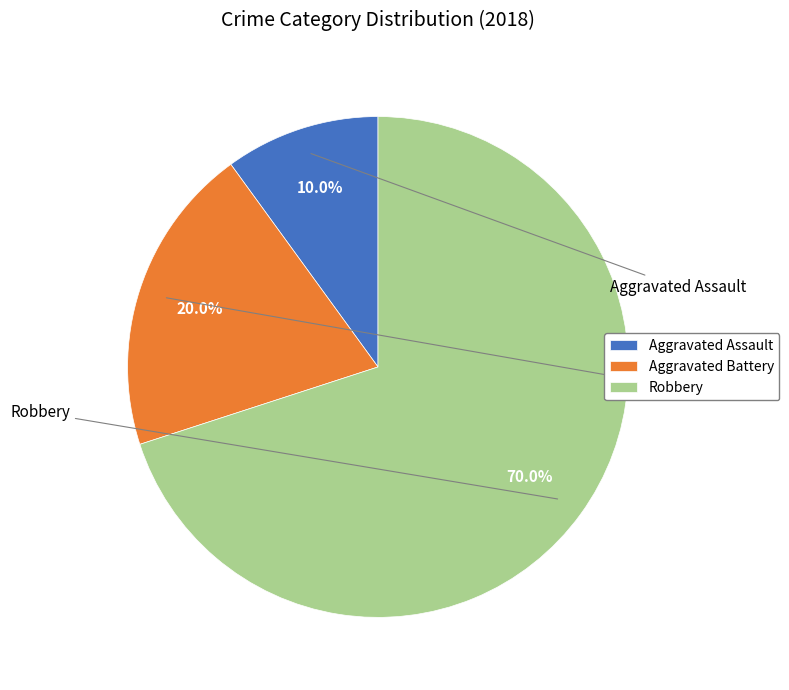

Does any single category account for the majority?

Yes